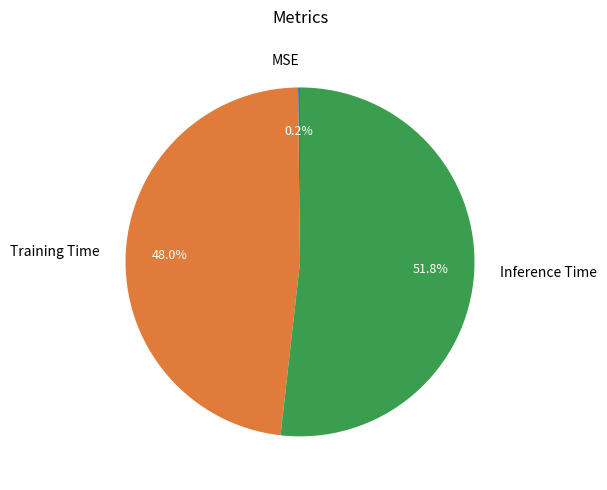

Which has a higher value, Inference Time or Training Time?

Inference Time